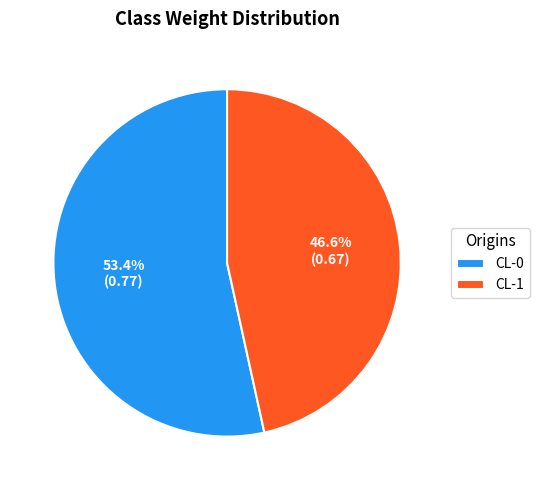

Do CL-1 and CL-0 together represent more than half of the pie?

Yes